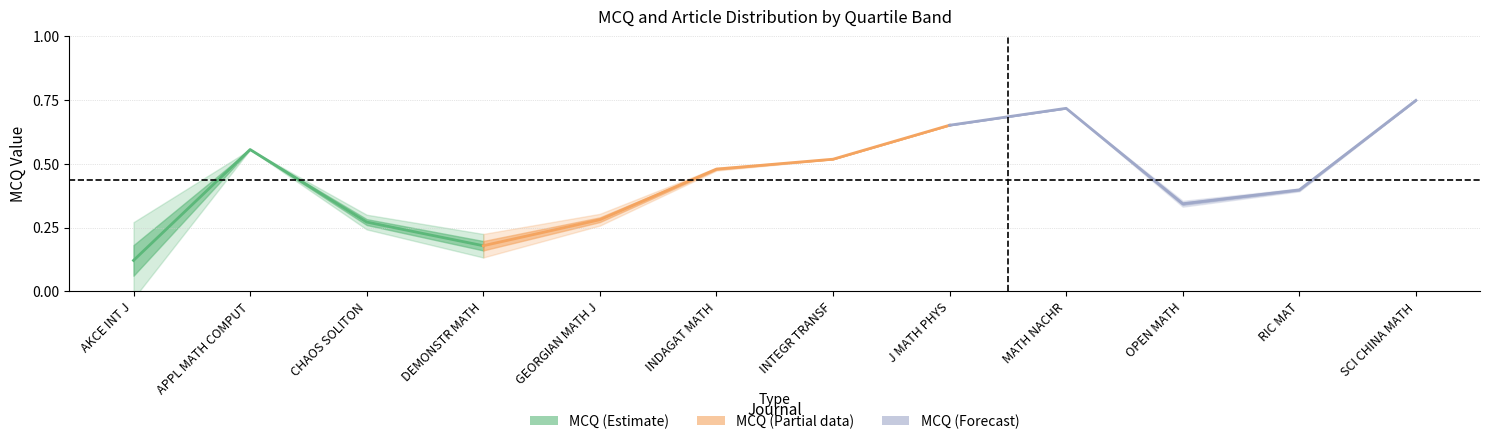

Between AKCE INT J and APPL MATH COMPUT, which is larger?

APPL MATH COMPUT